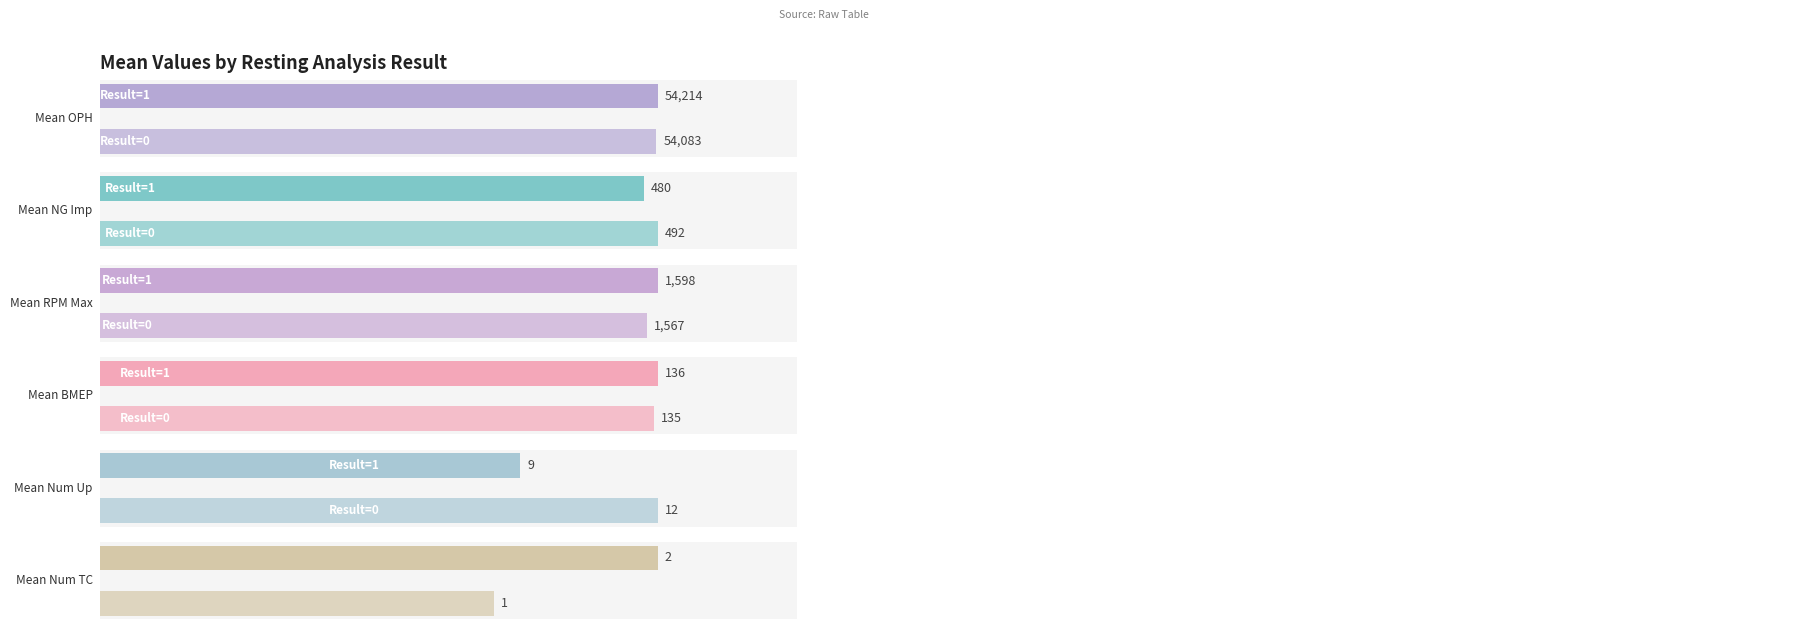

How many distinct data groups are displayed?

2